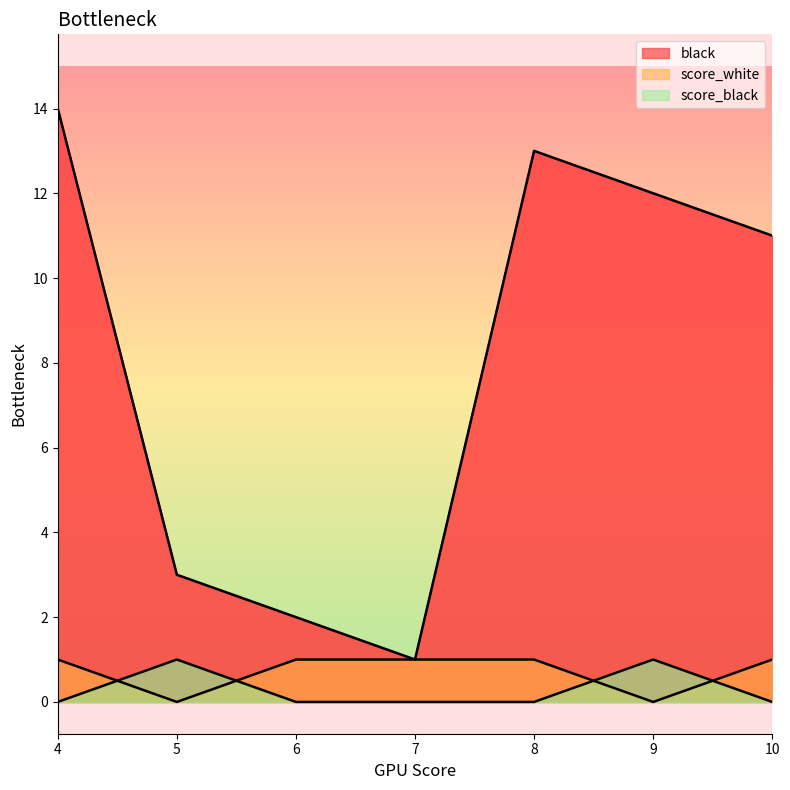

True or false: black has more than 1 interior local peaks.

False